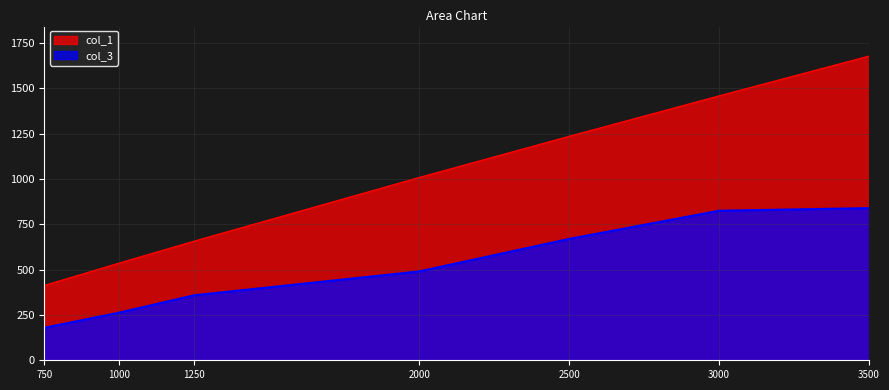

What is the average value of the col_1 series?

998.9